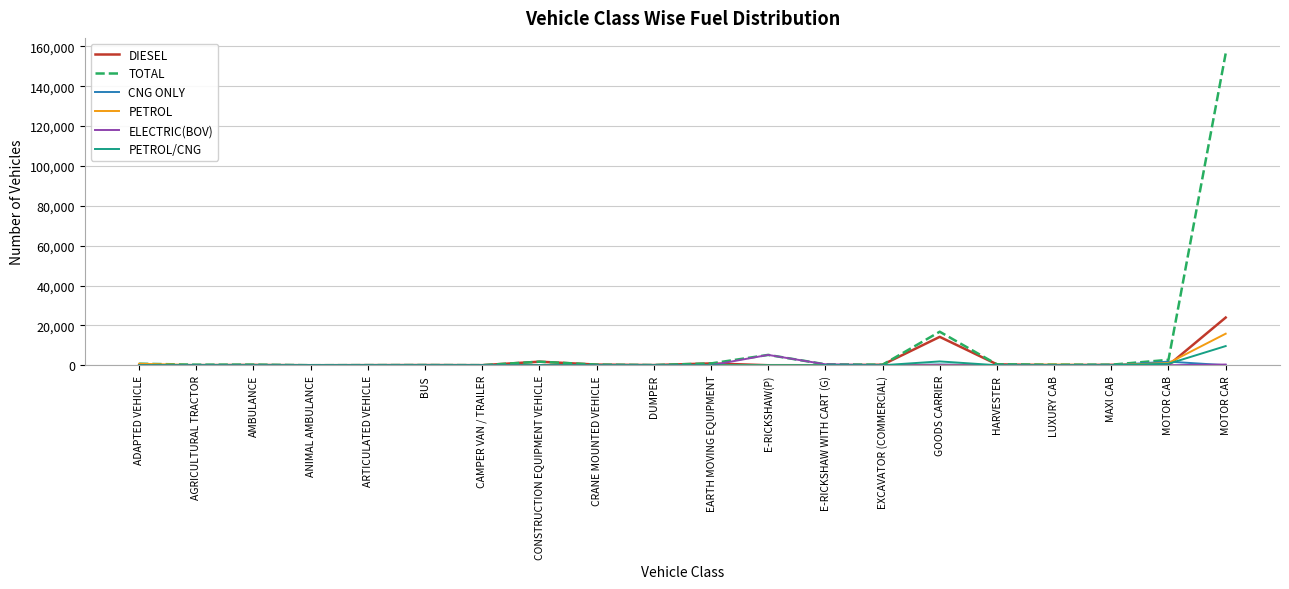

Where is TOTAL nearest to the value 78214?

GOODS CARRIER